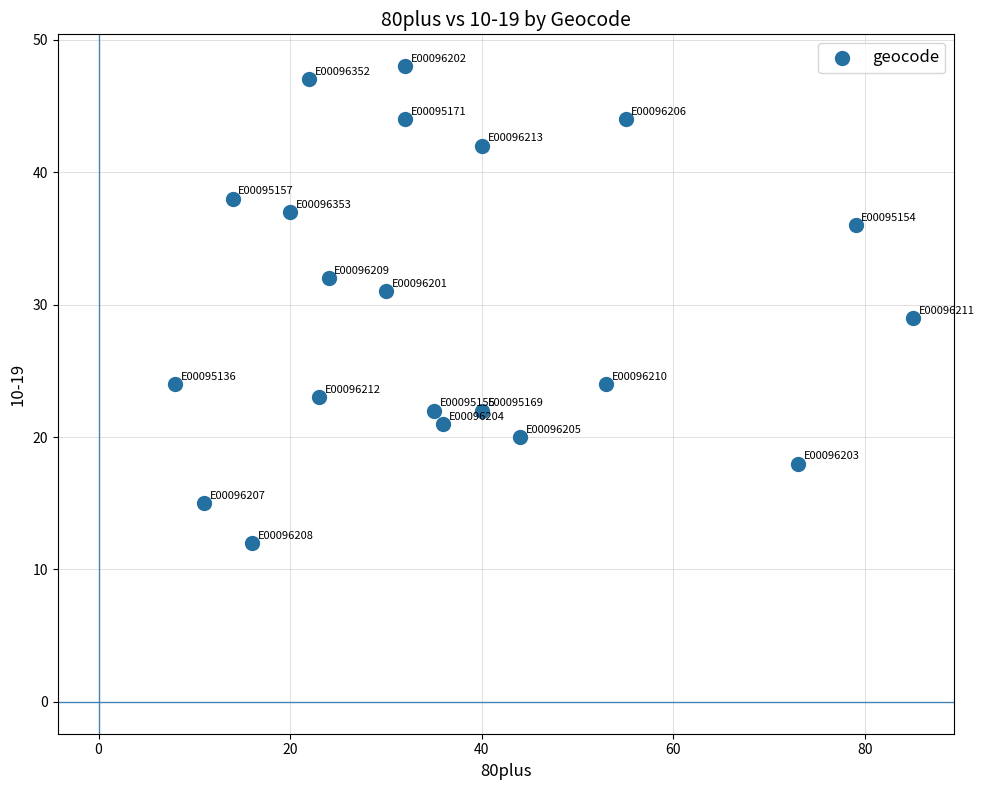

What is the range of X values (max minus min)?

77